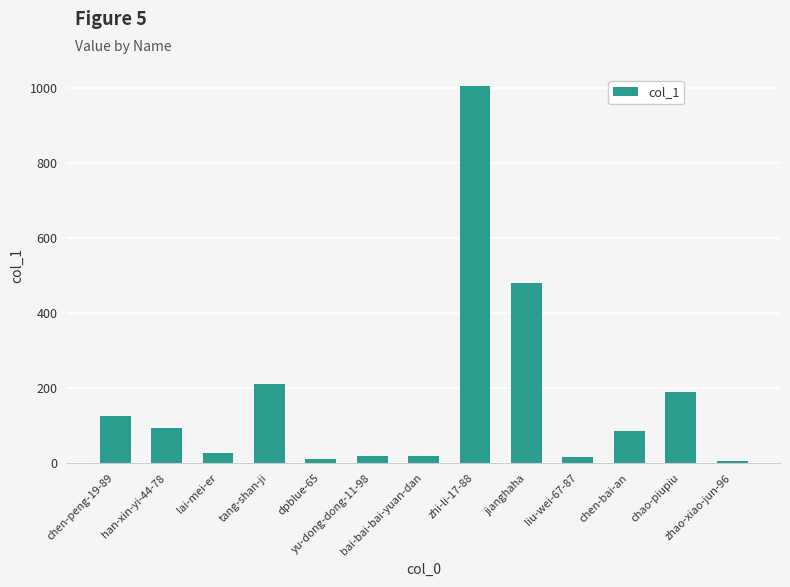

True or false: the data shows 5 at zhao-xiao-jun-96.

True